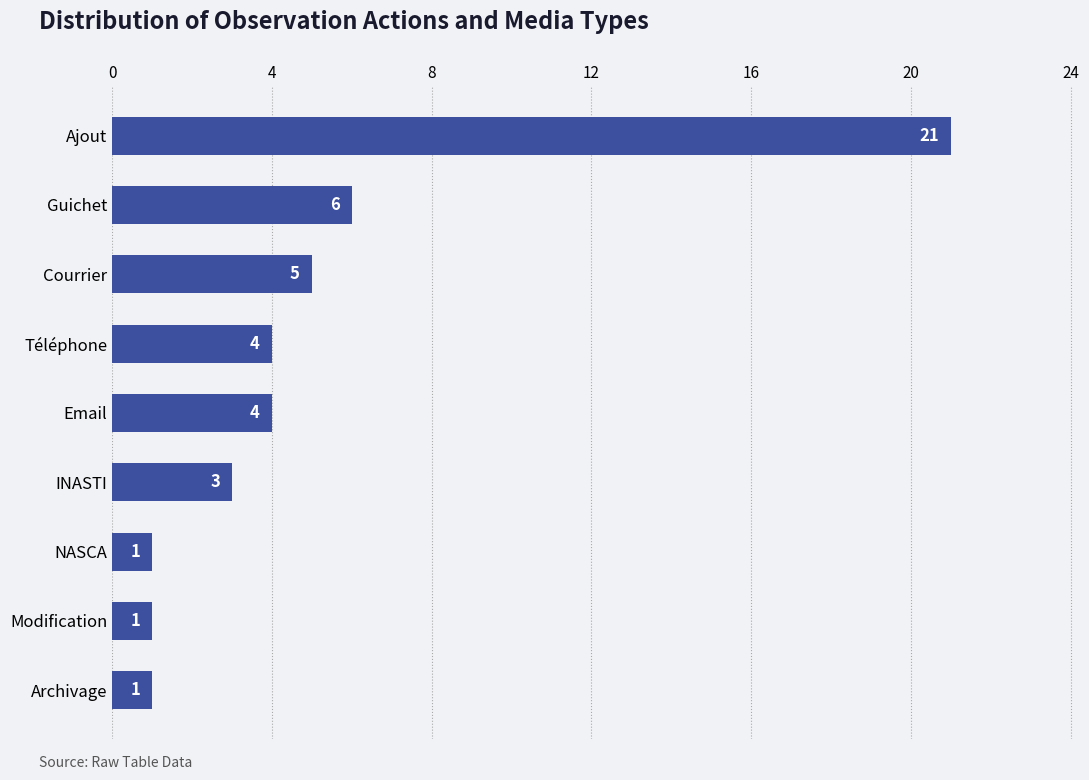

Between INASTI and Modification, which is larger?

INASTI